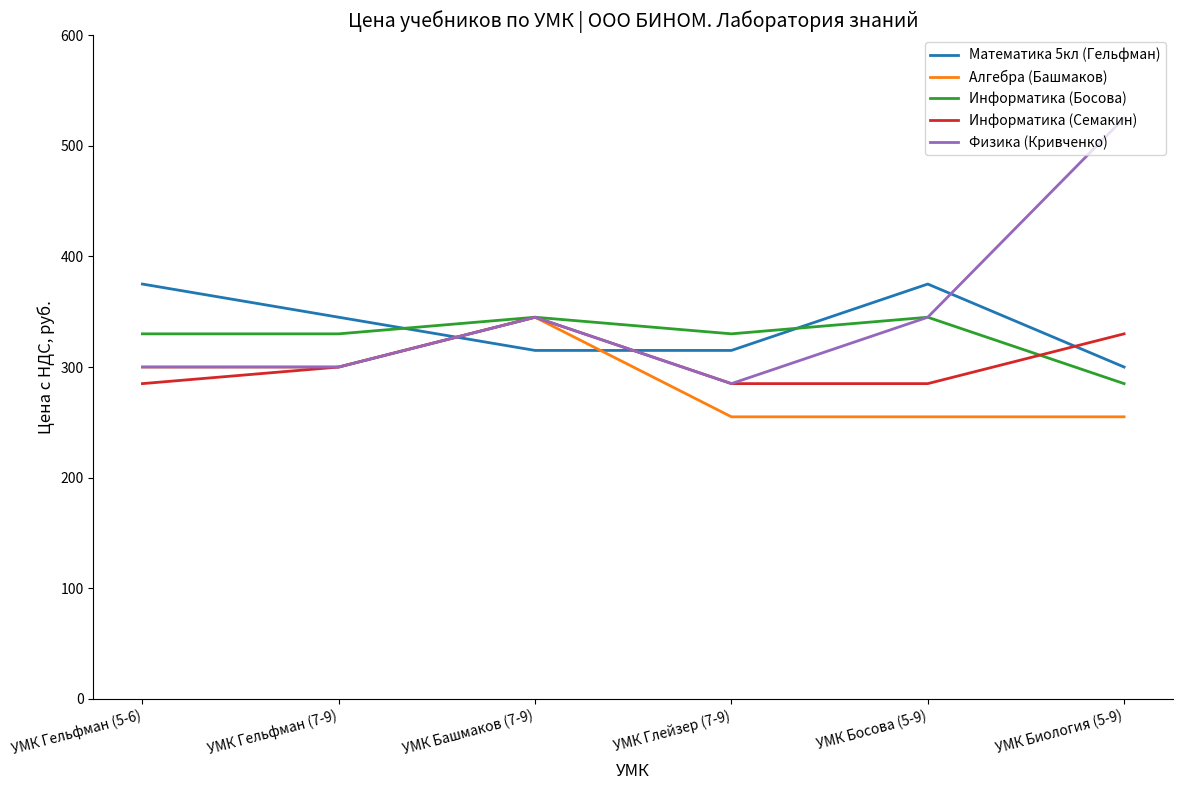

Which series changed the most between УМК Босова (5-9) and УМК Биология (5-9)?

Физика (Кривченко)